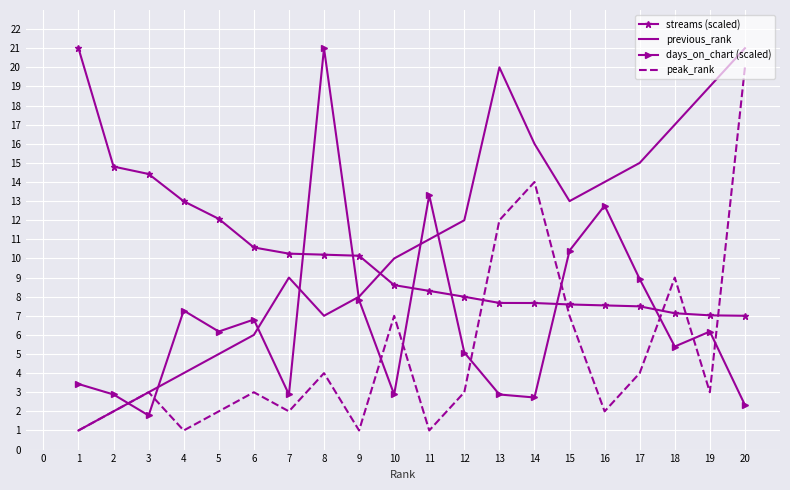

What is the sum of the days_on_chart (scaled) values at 11 and 17?

22.2